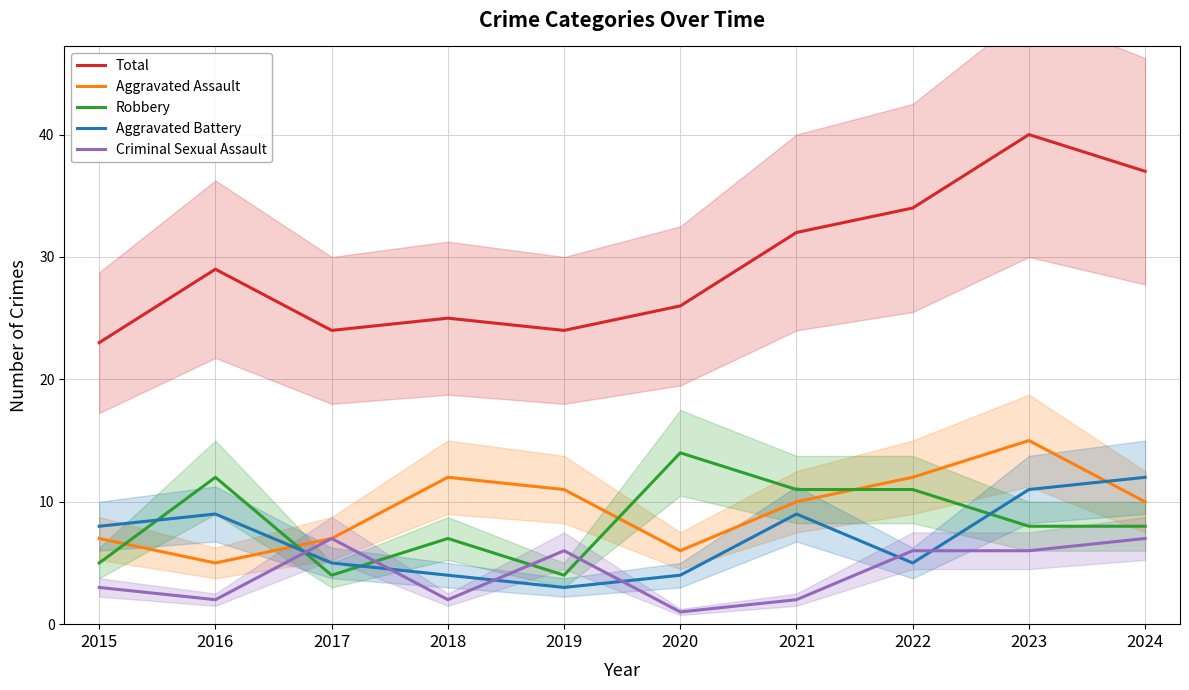

How many lines are shown in the chart?

5